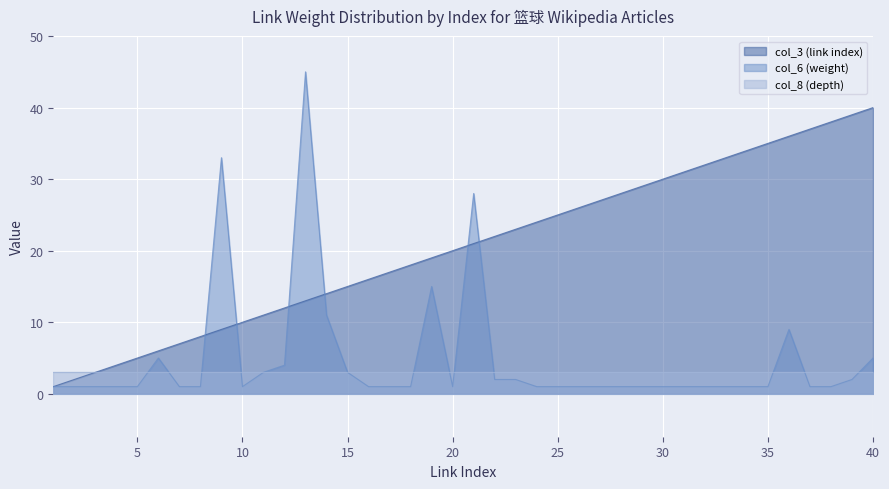

Which series has the largest total across all categories?

col_3 (link index)